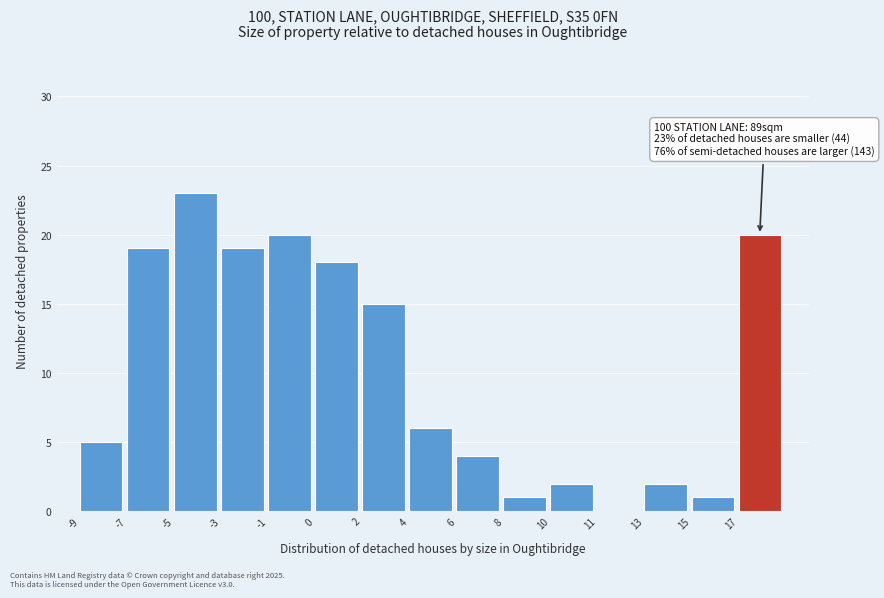

Reading left to right, list all the values displayed in this chart.

-9=5	-7=19	-5=23	-3=19	-1=20	0=18	2=15	4=6	6=4	8=1	10=2	11=0	13=2	15=1	17=20